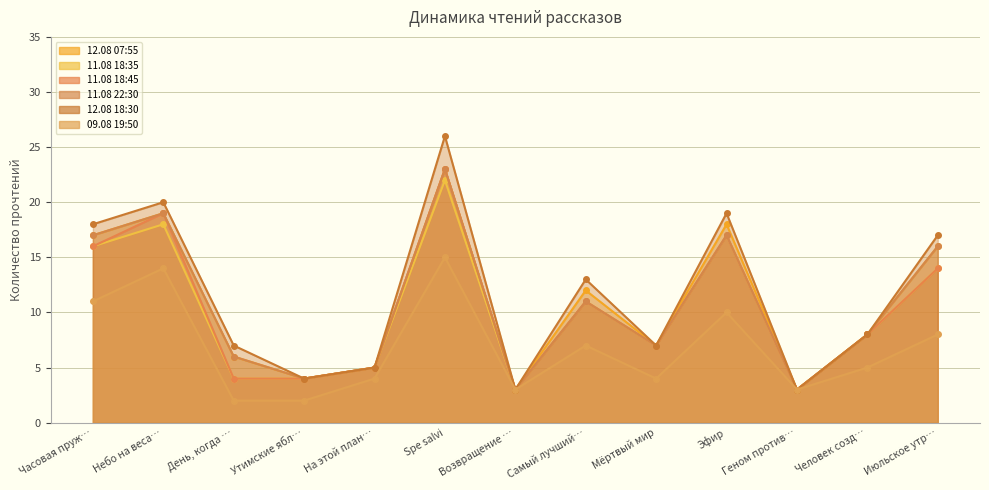

At how many categories does at least one series exceed 5?

9